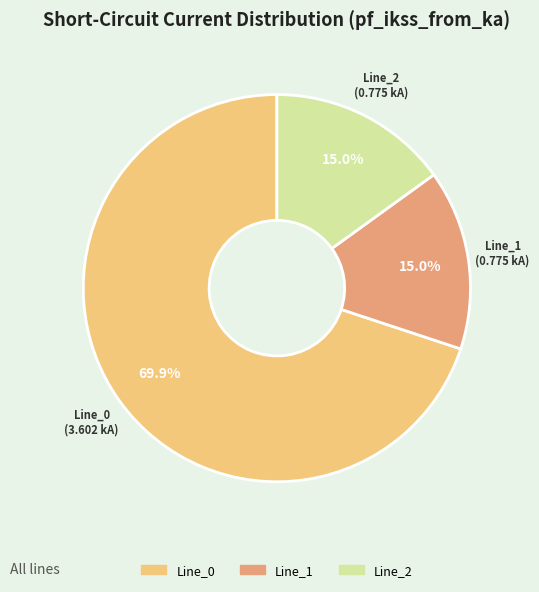

Count the number of slices in the pie.

3